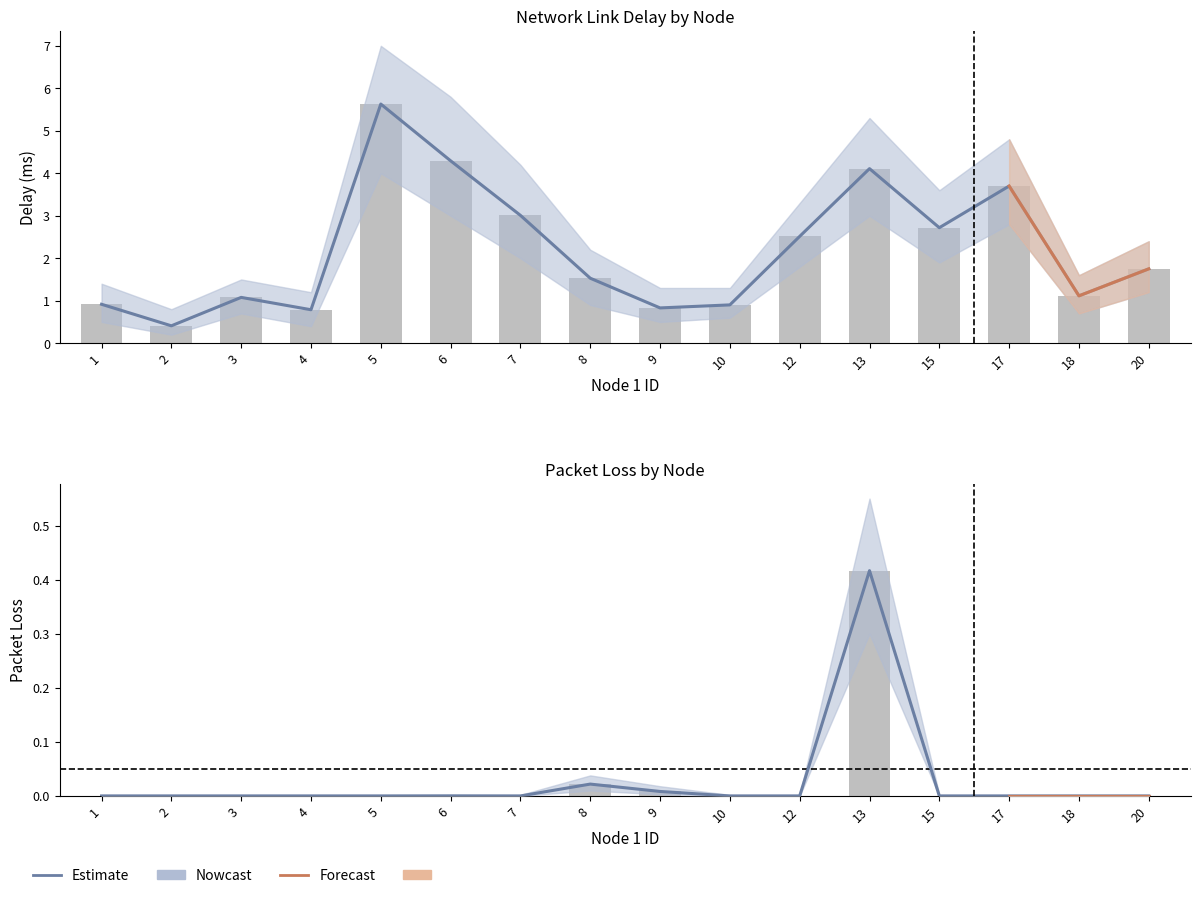

Rank the series by their maximum value, from highest to lowest.

delay, pkloss